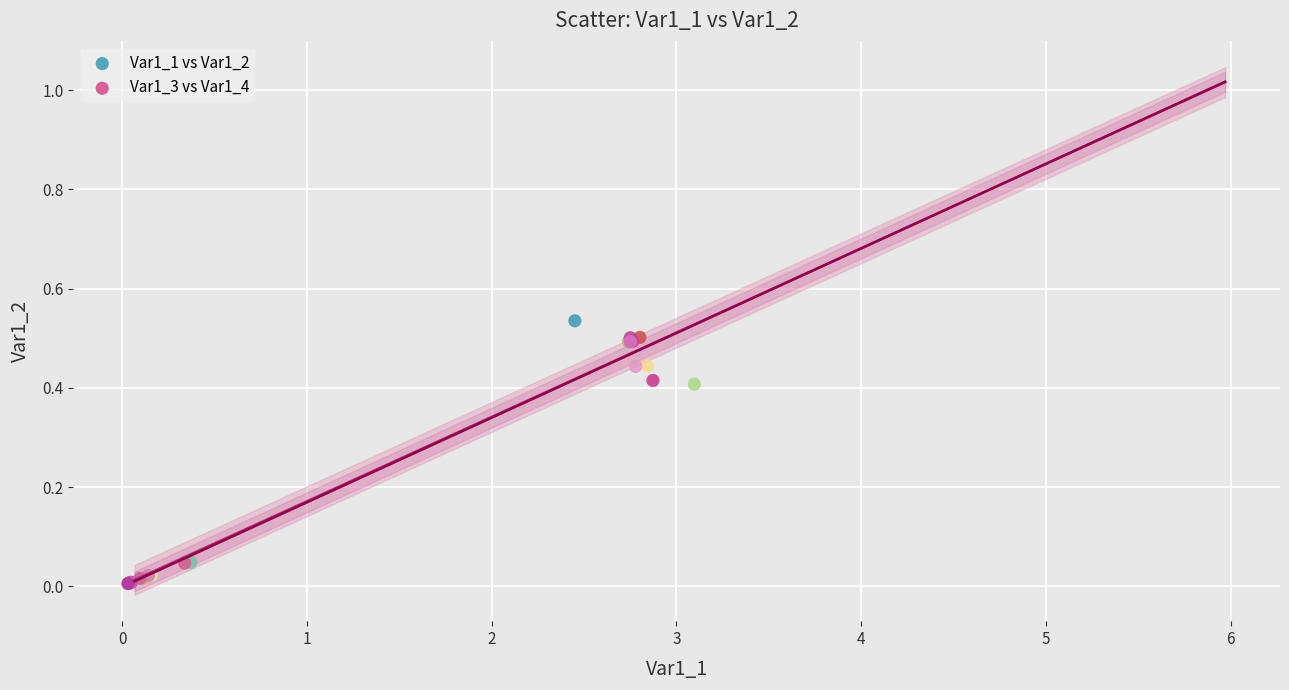

What are all the series names shown in the legend?

Var1_1 vs Var1_2, Var1_3 vs Var1_4